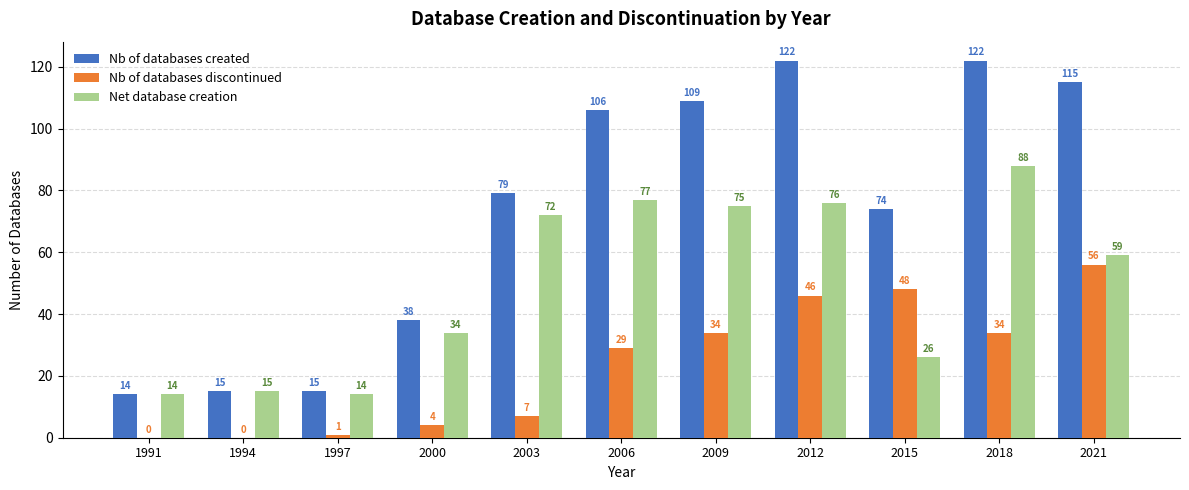

Which series has the largest range (max minus min)?

Nb of databases created